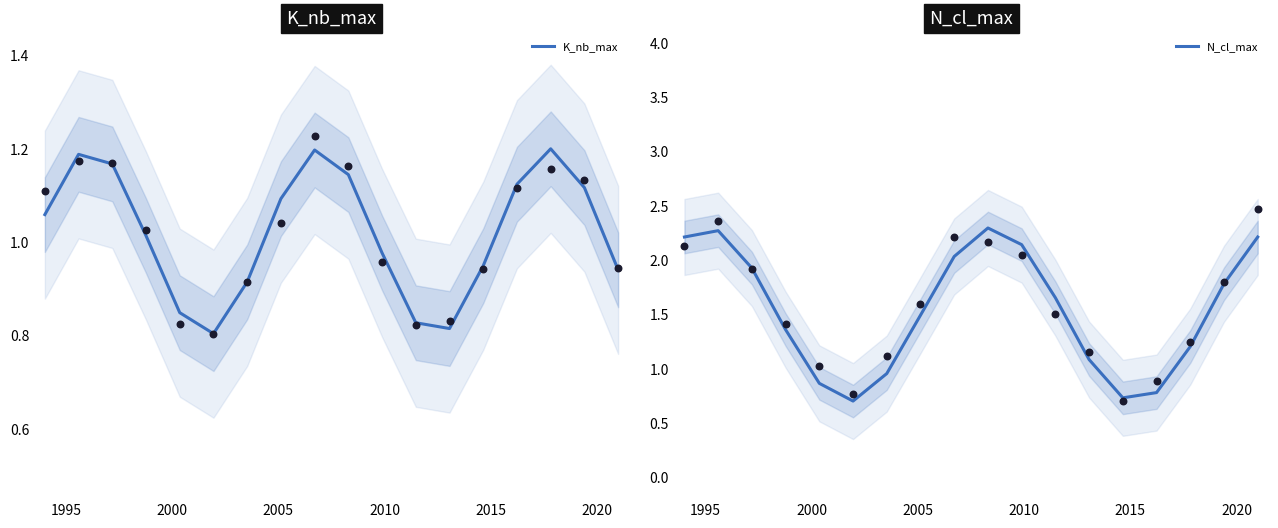

Which series reaches the maximum Y coordinate?

N_cl_max